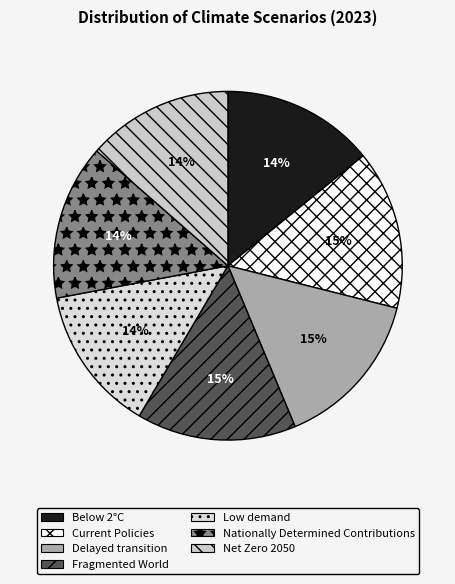

Count the number of slices in the pie.

7